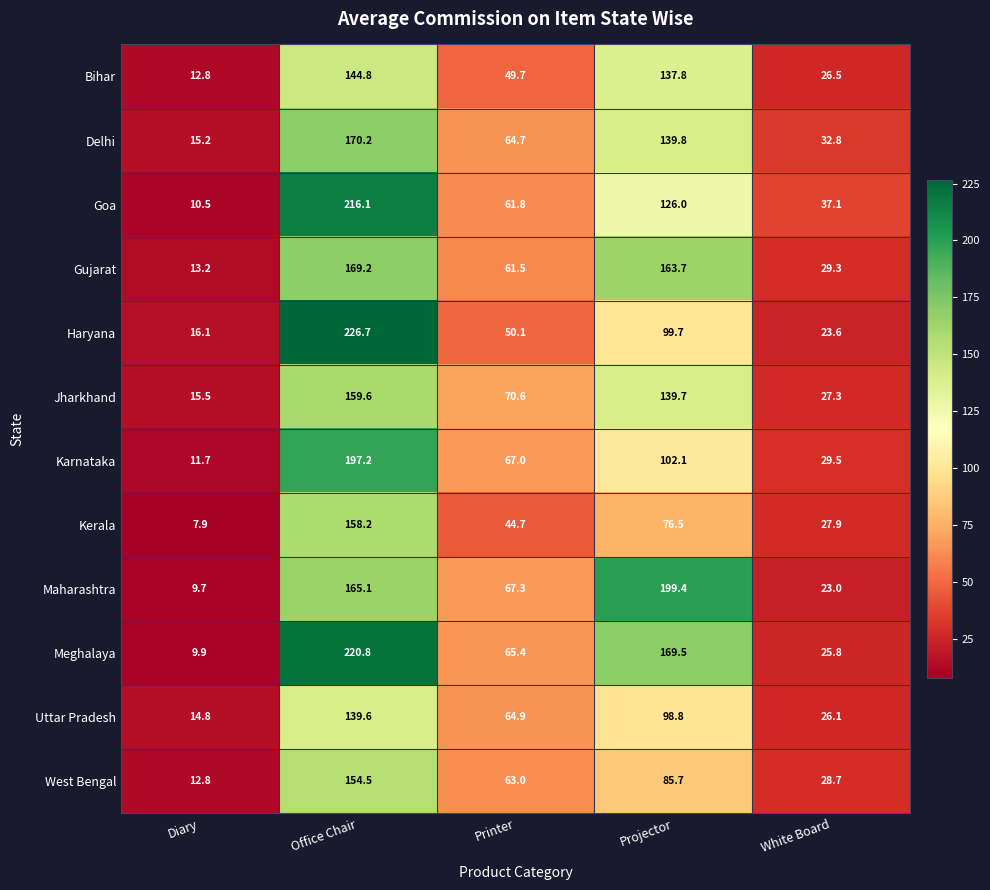

Which category has the highest value in the Goa series?

Office Chair